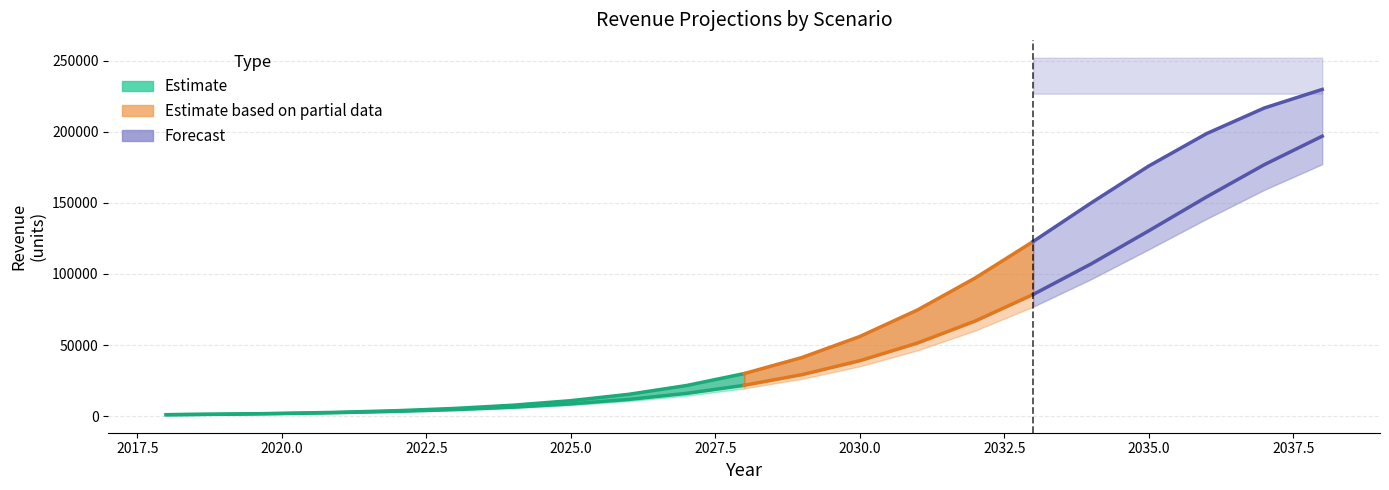

List the labels in order of Cons value, largest first.

2038, 2037, 2036, 2035, 2034, 2033, 2032, 2031, 2030, 2029, 2028, 2027, 2026, 2025, 2024, 2023, 2022, 2021, 2020, 2019, 2018